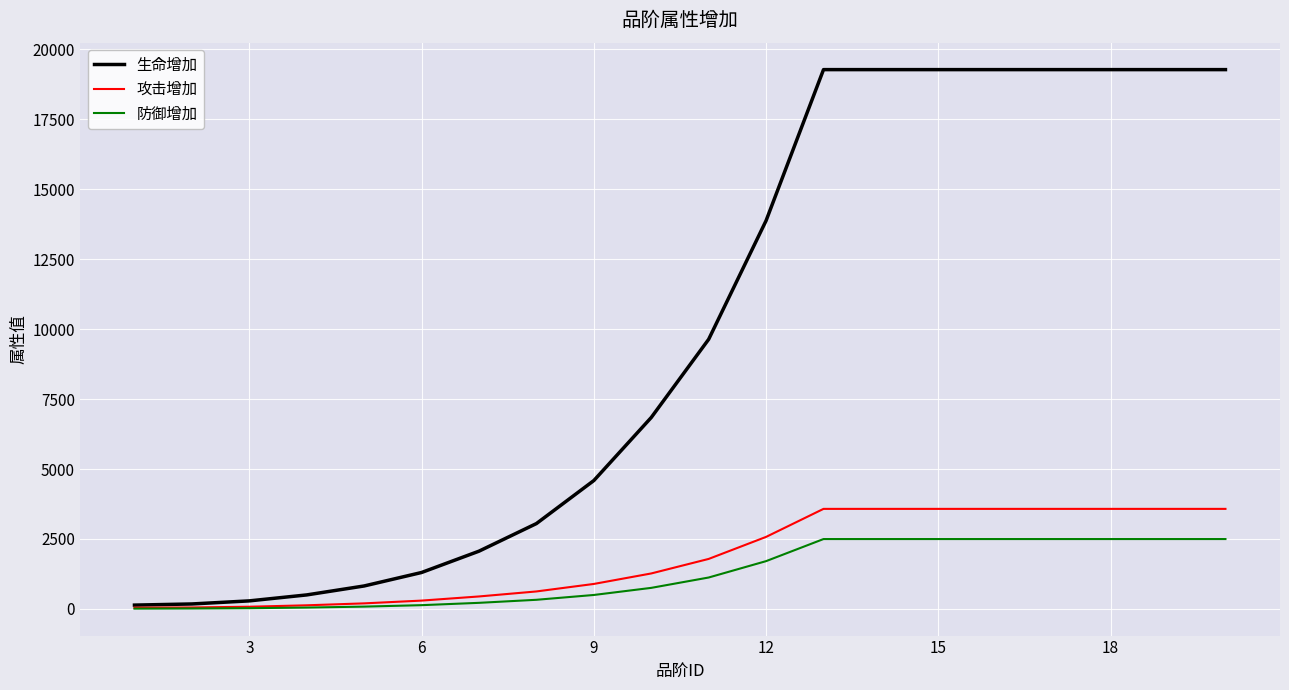

Which series has the largest total across all categories?

生命增加